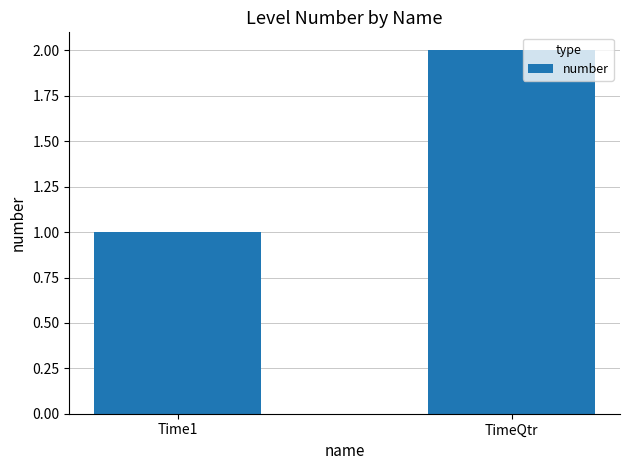

The value at TimeQtr is 2. True or false?

True